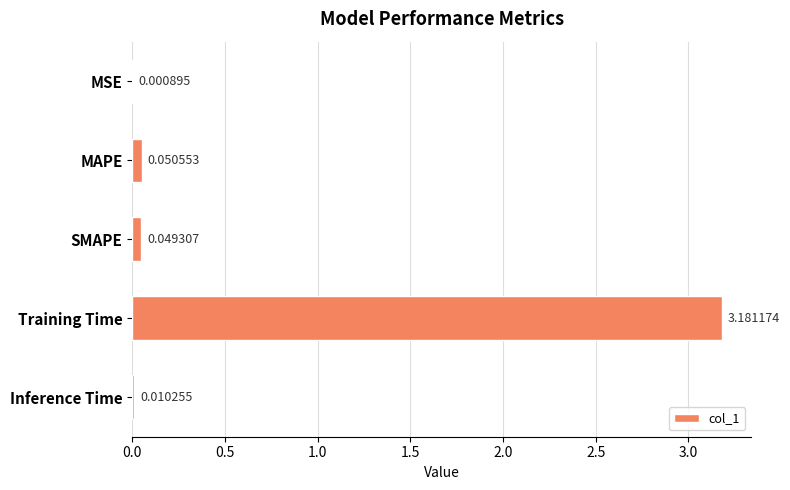

Where is the data nearest to the value 1?

MAPE